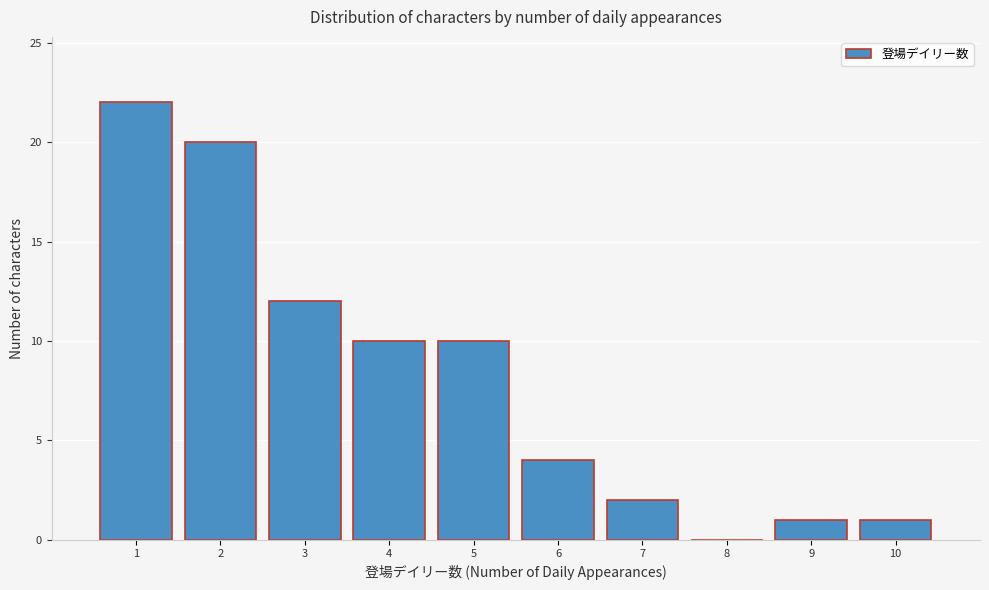

Reading left to right, list every bar in this chart as the range it spans on the x-axis followed by its height. The values are not printed on the chart, so give them approximately, as read against the axis.

0.5 to 1.5: 22
1.5 to 2.5: 20
2.5 to 3.5: 12
3.5 to 4.5: 10
4.5 to 5.5: 10
5.5 to 6.5: 4
6.5 to 7.5: 2
7.5 to 8.5: 0
8.5 to 9.5: 1
9.5 to 10.5: 1